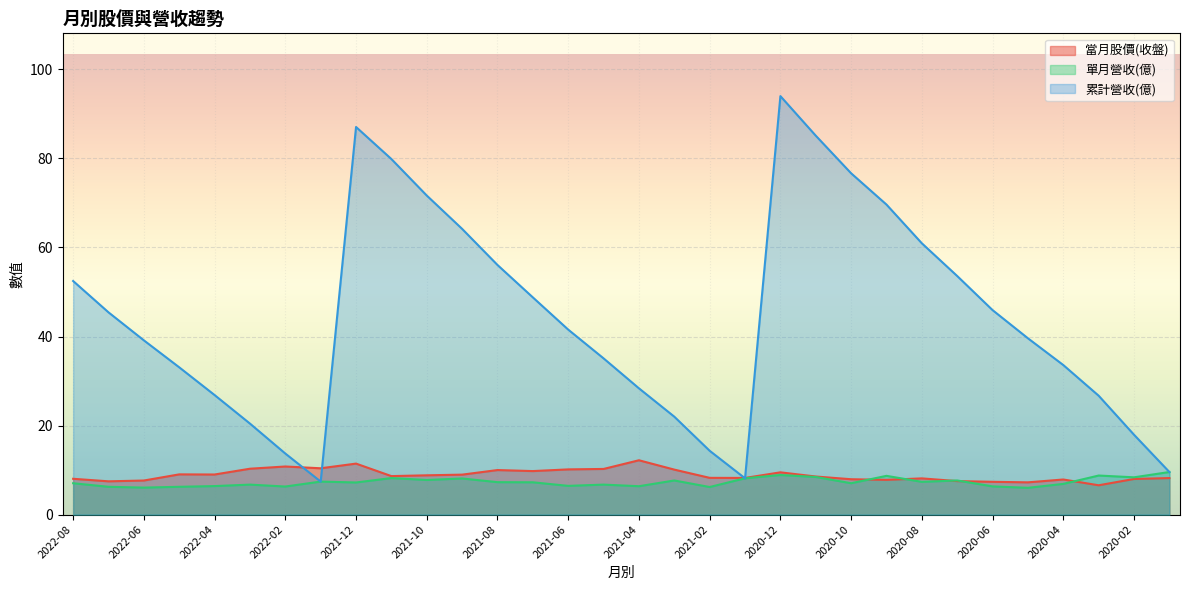

What is the sum of all 累計營收(億) values?

1408.9